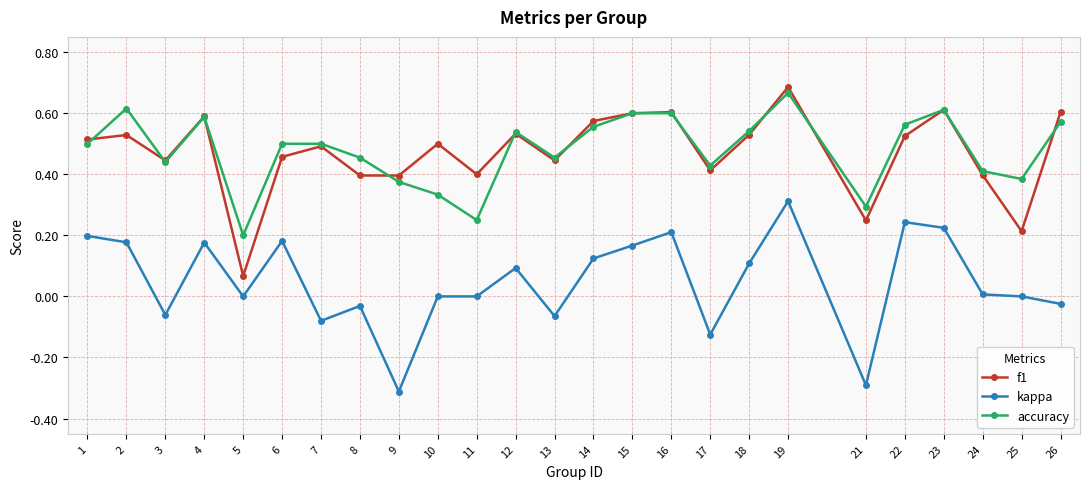

What is the minimum value shown in the chart?

-0.3